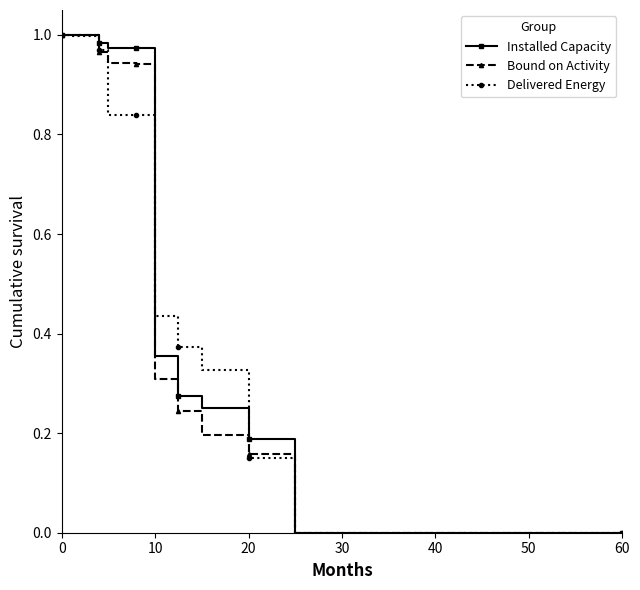

What is the total value across all series at 20?

0.5